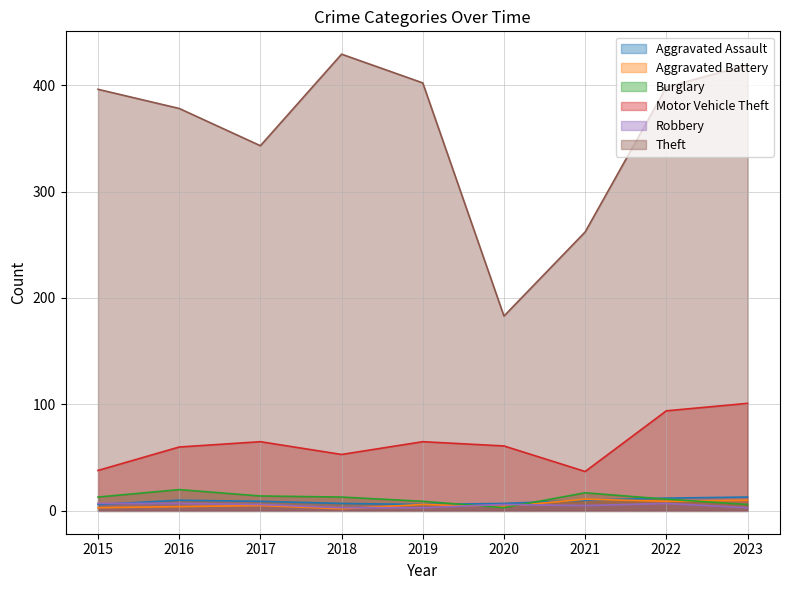

Reading left to right, transcribe all the data shown in this chart.

Aggravated Assault: 6	10	9	7	6	7	10	12	13
Aggravated Battery: 3	4	5	2	6	4	11	9	10
Burglary: 13	20	14	13	9	3	17	11	6
Motor Vehicle Theft: 38	60	65	53	65	61	37	94	101
Robbery: 7	7	6	3	3	6	5	7	3
Theft: 396	378	343	429	402	183	262	398	419